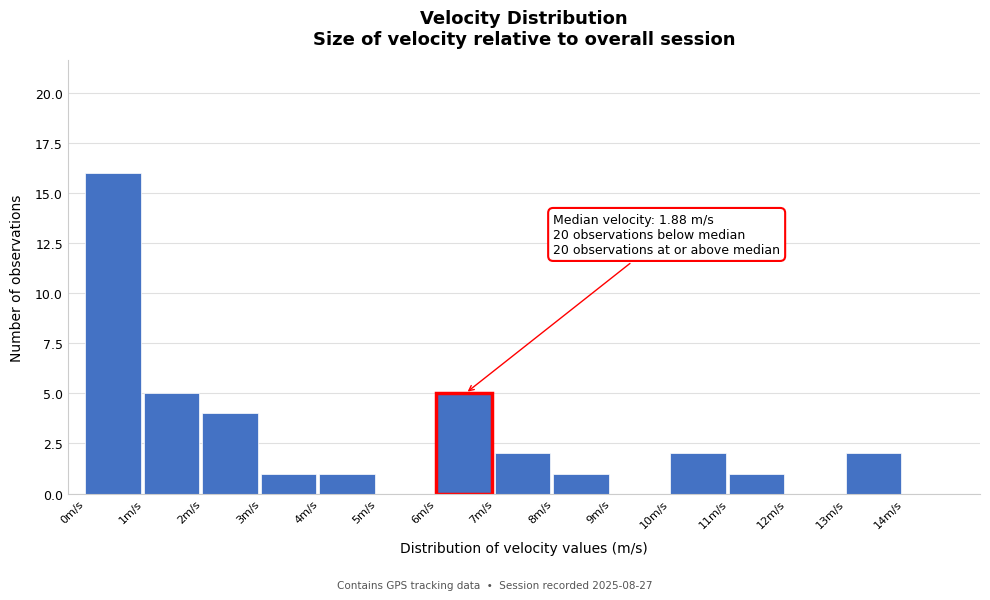

Which range on the x-axis has the tallest bar?

0 to 1